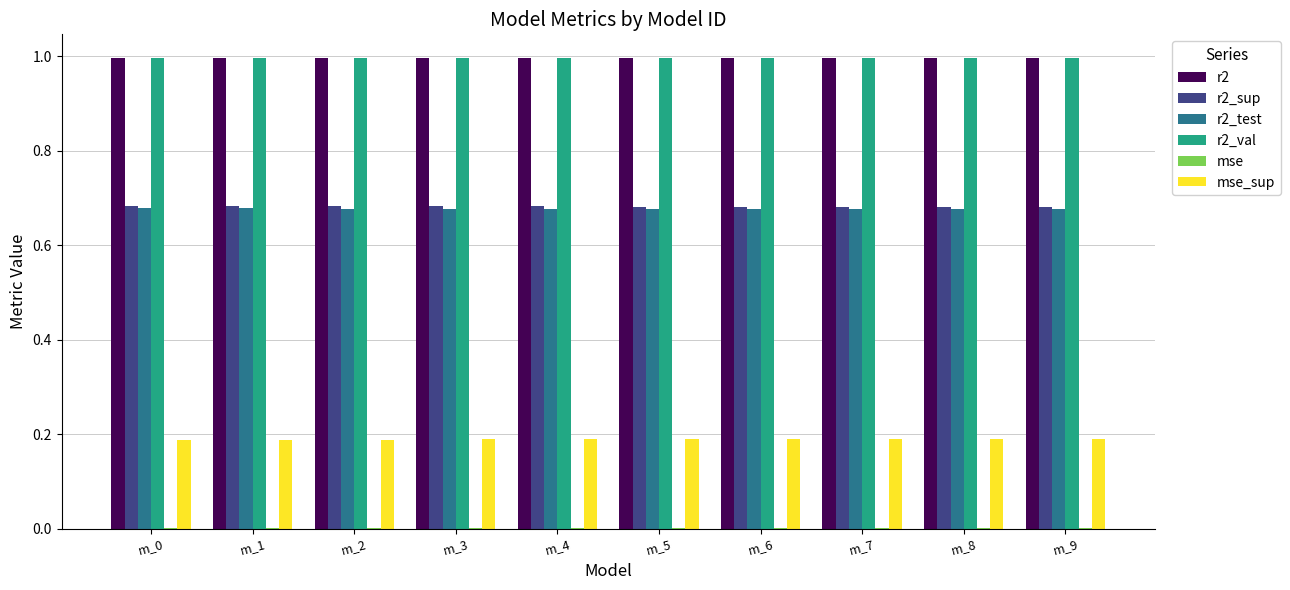

The value of r2 at m_5 is 1.0. True or false?

True